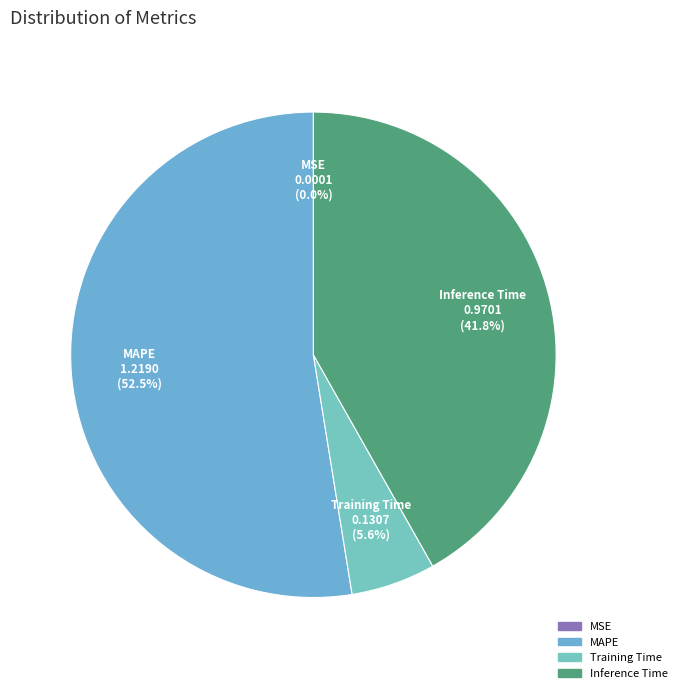

To the nearest percent, what portion does Training Time represent?

6%